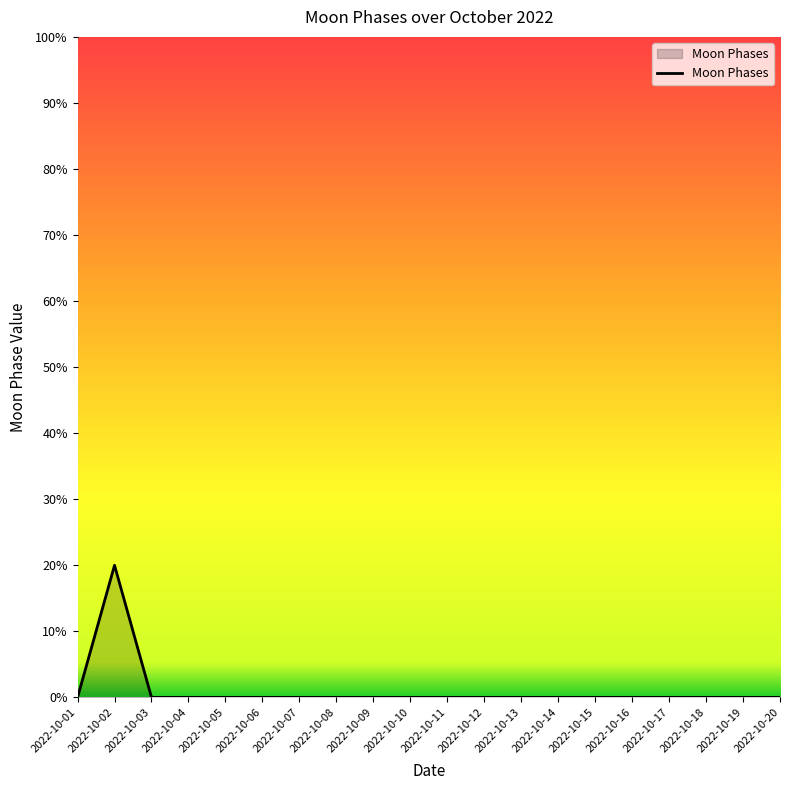

Is this an area chart (filled region under the line)?

Yes